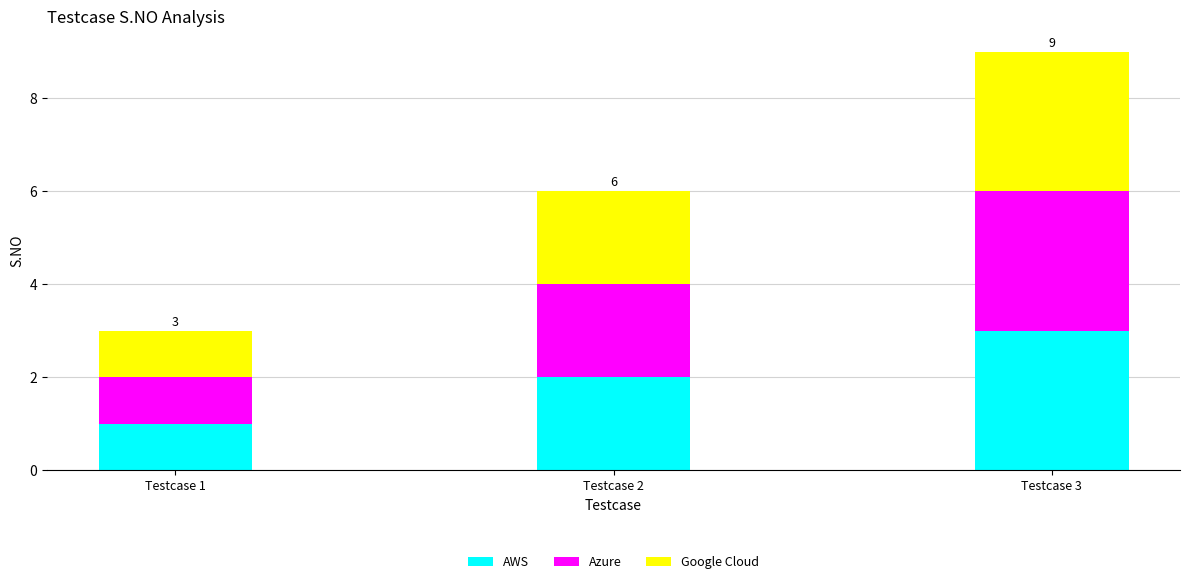

Is it true that AWS equals 2 at Testcase 2?

True